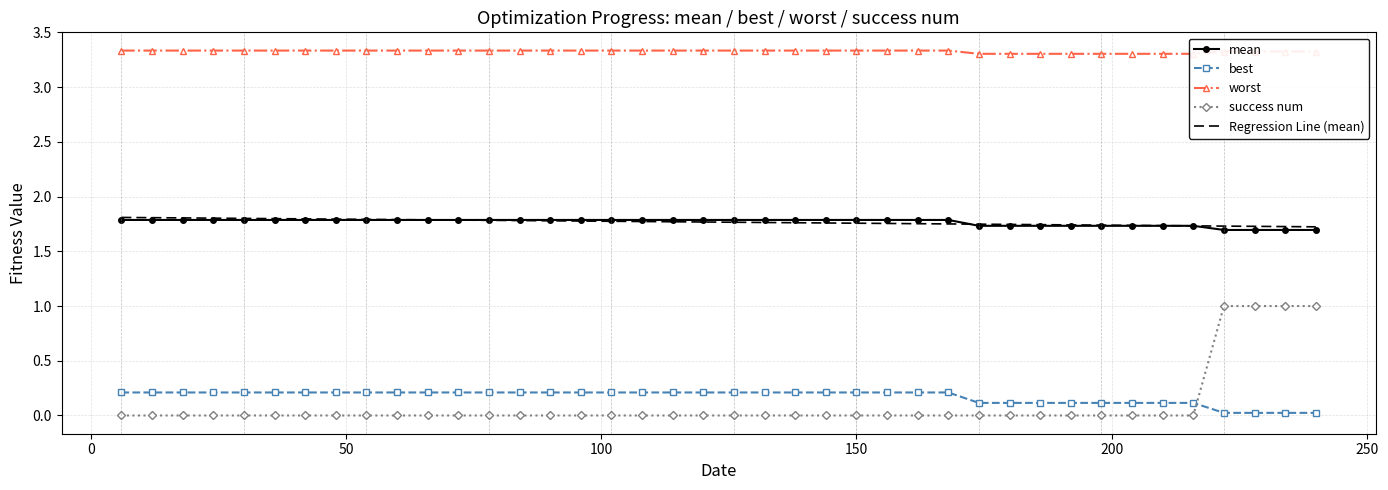

True or false: success num and mean intersect in this chart.

False